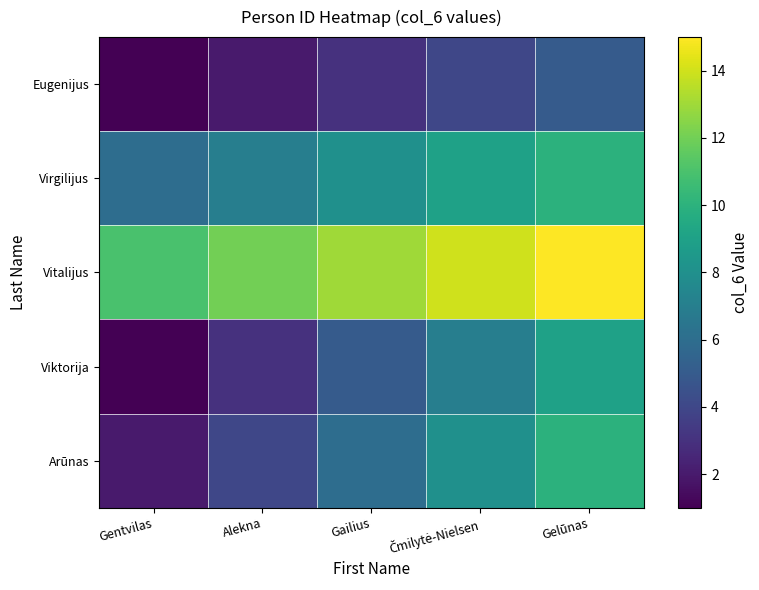

Between Alekna and Čmilytė-Nielsen, which series saw the biggest shift?

Viktorija